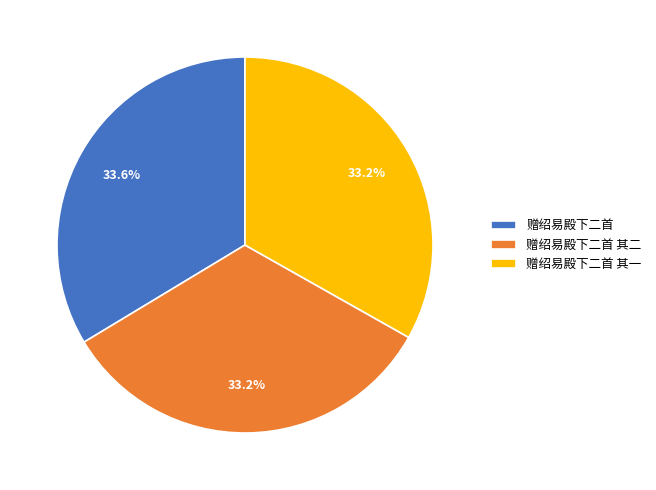

Is 赠绍易殿下二首 the majority of the pie?

No